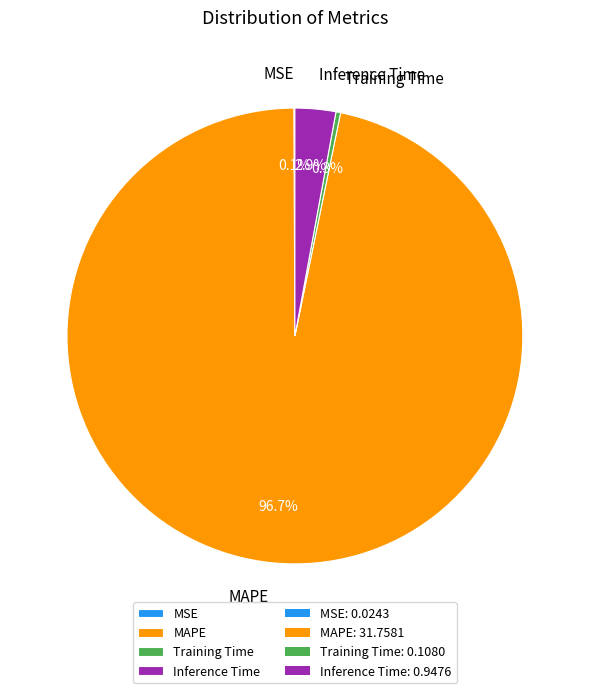

Which slice represents more than half of the pie?

MAPE